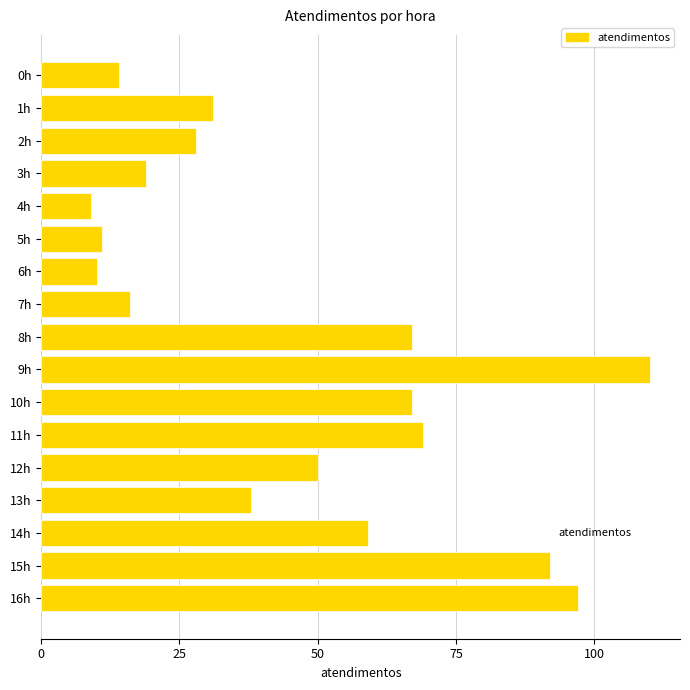

True or false: the data shows 67 at 8h.

True